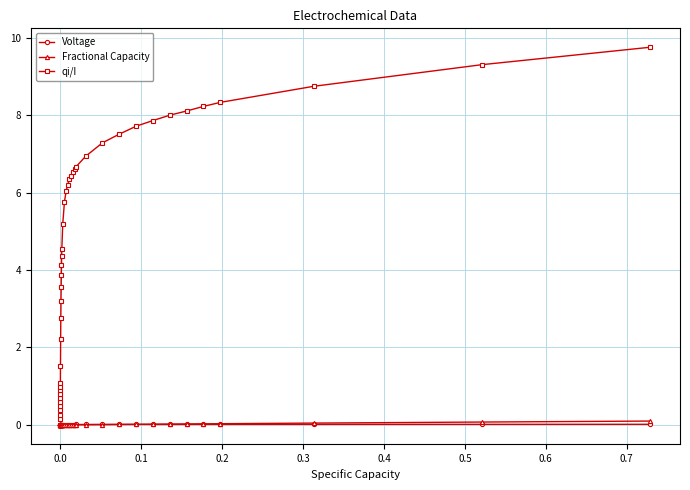

What is the value of the qi/I point at the 24th from the left?

6.4